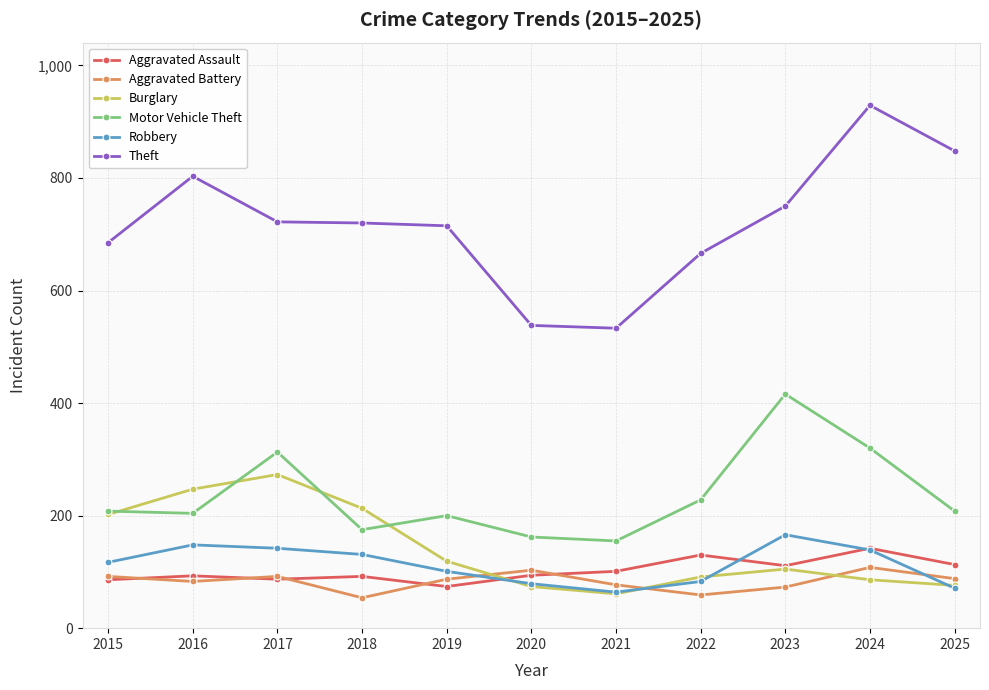

At which category does Theft reach its first local peak?

2016